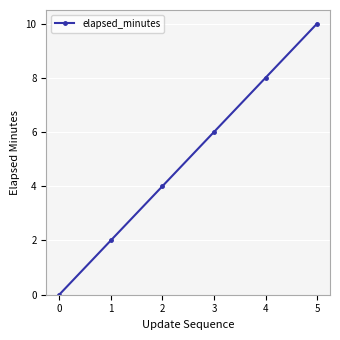

How many data points does each series have?

6